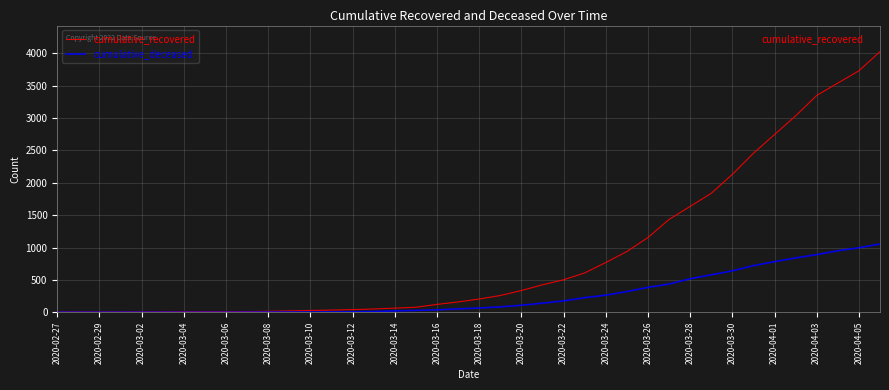

What is the sum of all cumulative_recovered values?

35775